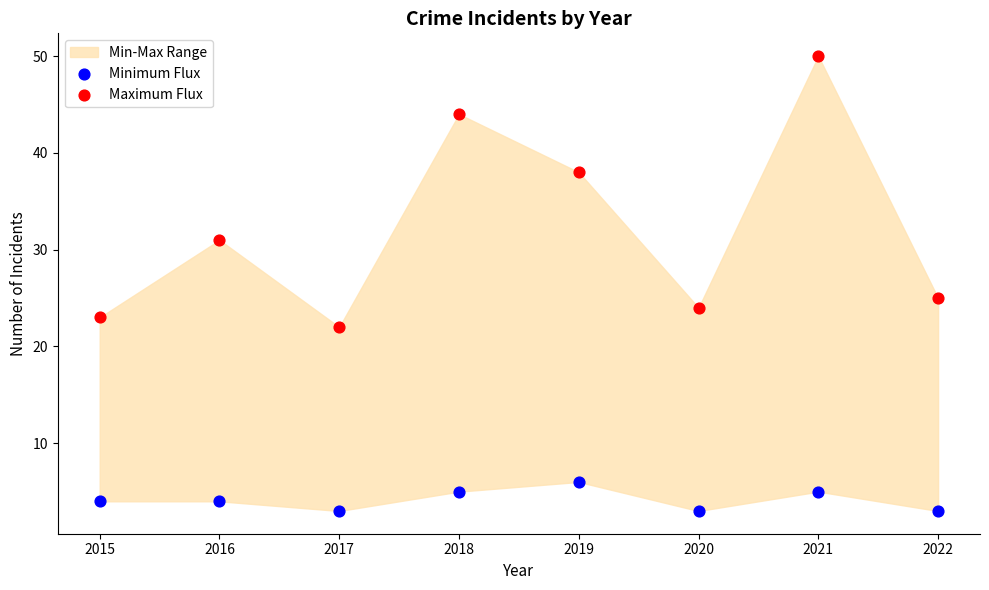

Which series has the widest spread of Y values?

Maximum Flux